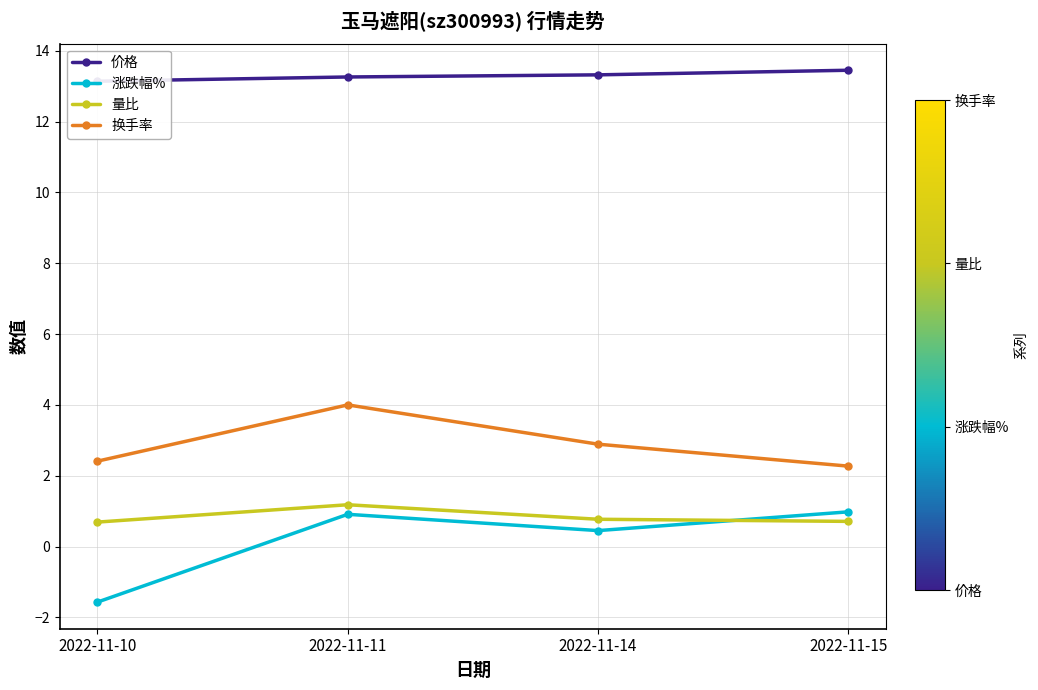

Rank the categories by 量比 value from lowest to highest.

2022-11-10, 2022-11-15, 2022-11-14, 2022-11-11